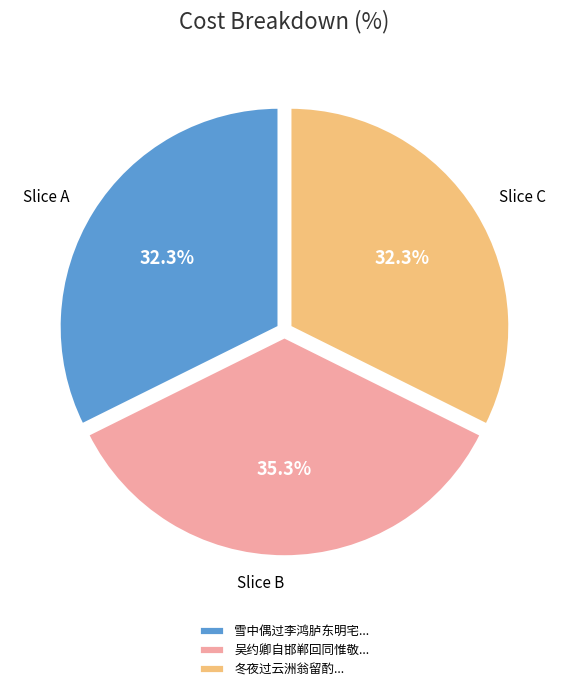

What is the ratio of the value at 雪中偶过李鸿胪东明宅... to the value at 冬夜过云洲翁留酌...?

1.0